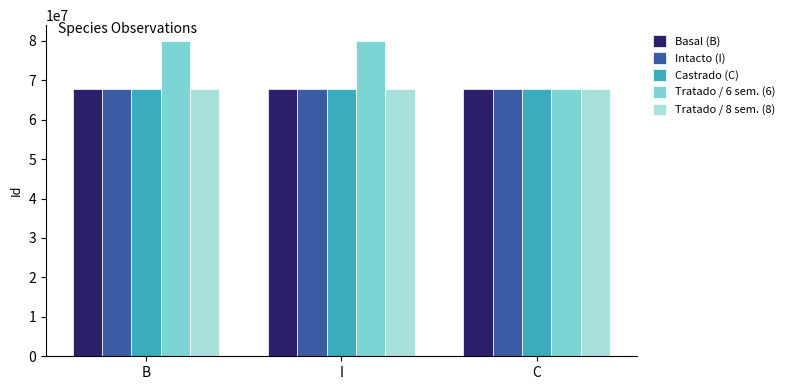

At which label does Tratado / 6 sem. (6) reach its minimum?

C